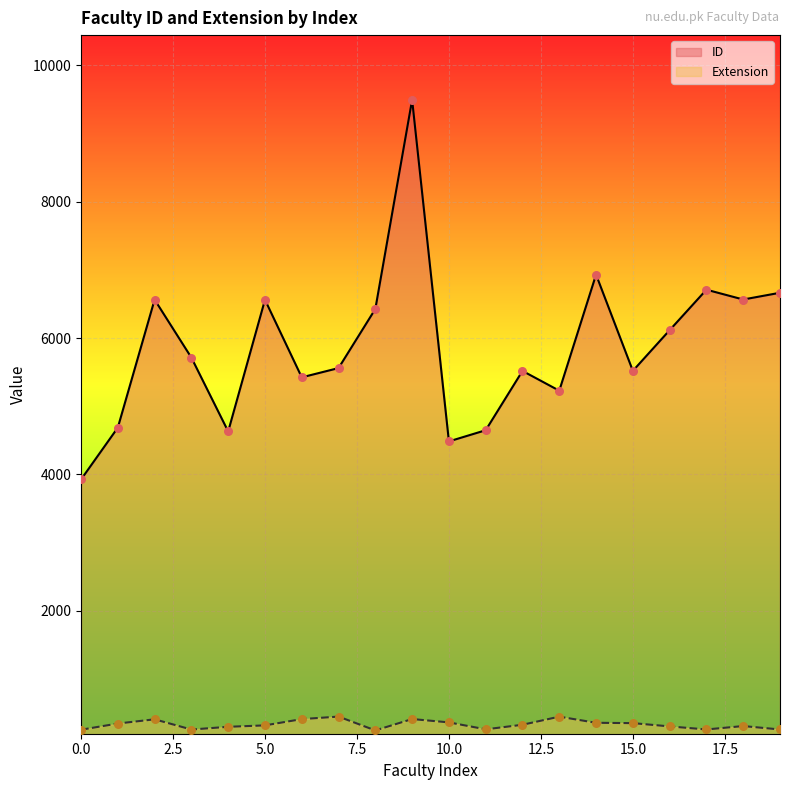

Which series reaches the maximum Y coordinate?

ID